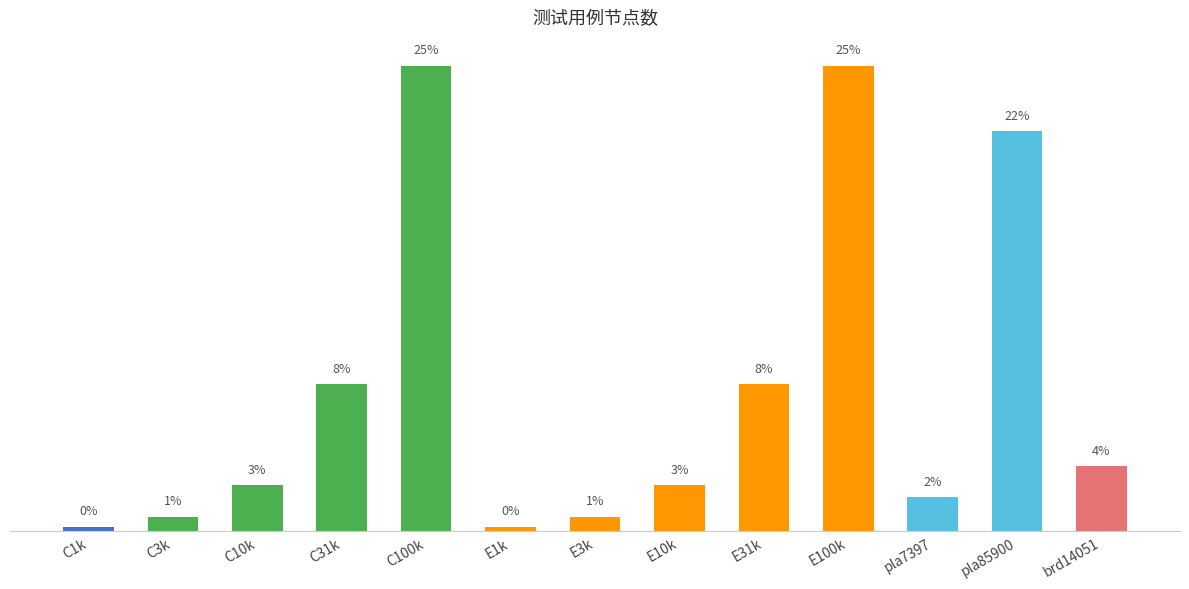

What is the label of the 3rd bar from the left?

C10k